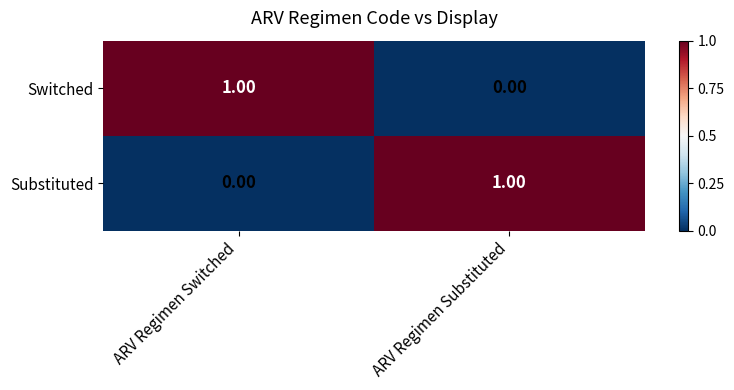

Which category has the highest value in the Substituted series?

ARV Regimen Substituted